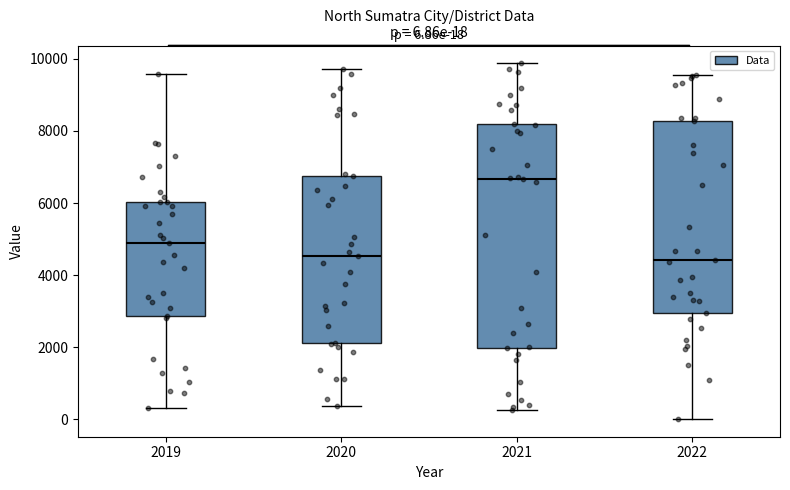

Which box is the tallest, from its lower edge to its upper edge?

2021